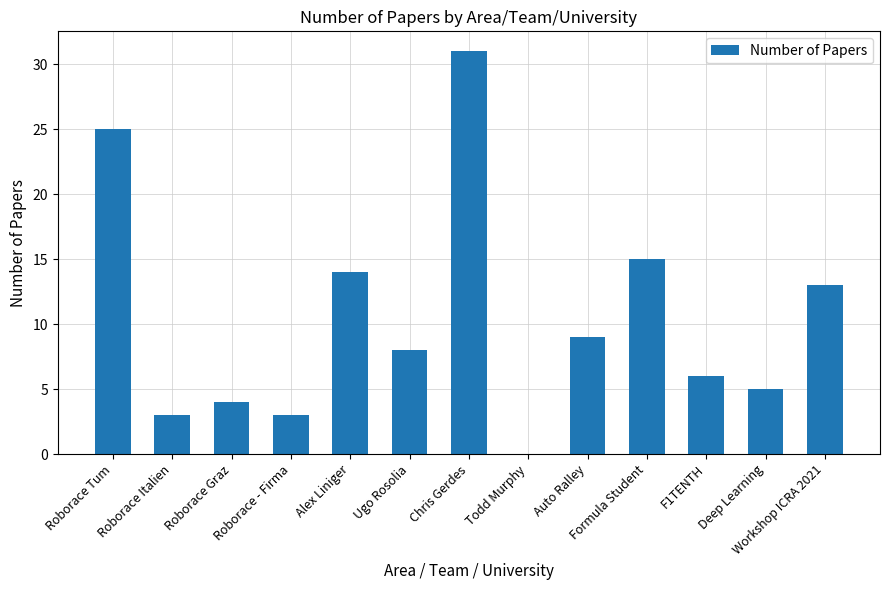

What value does the data have at Roborace - Firma?

3